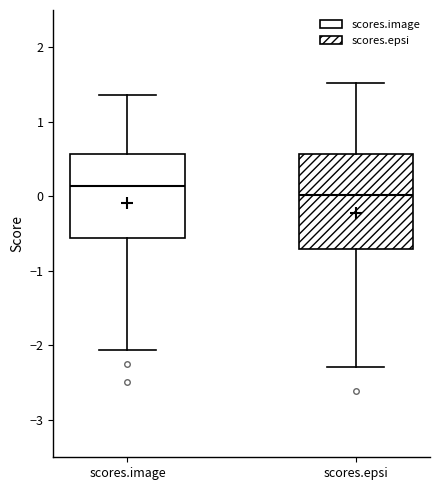

Which box's median line is the highest?

scores.image